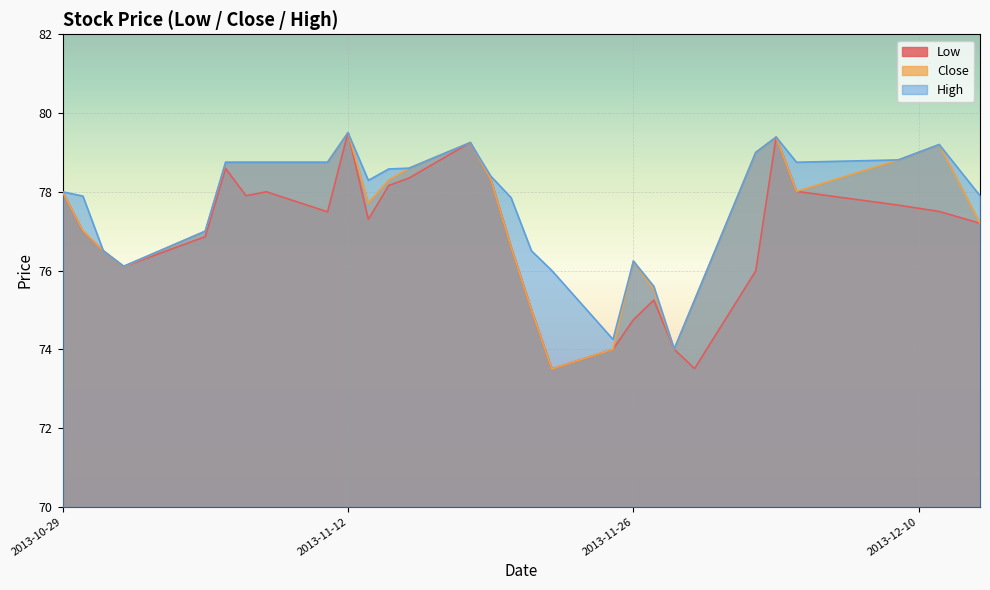

What is the label of the 24th point from the right?

2013-11-06